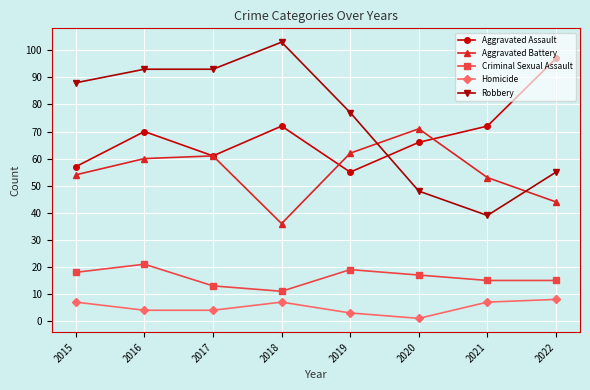

Is this an area chart (filled region under the line)?

No